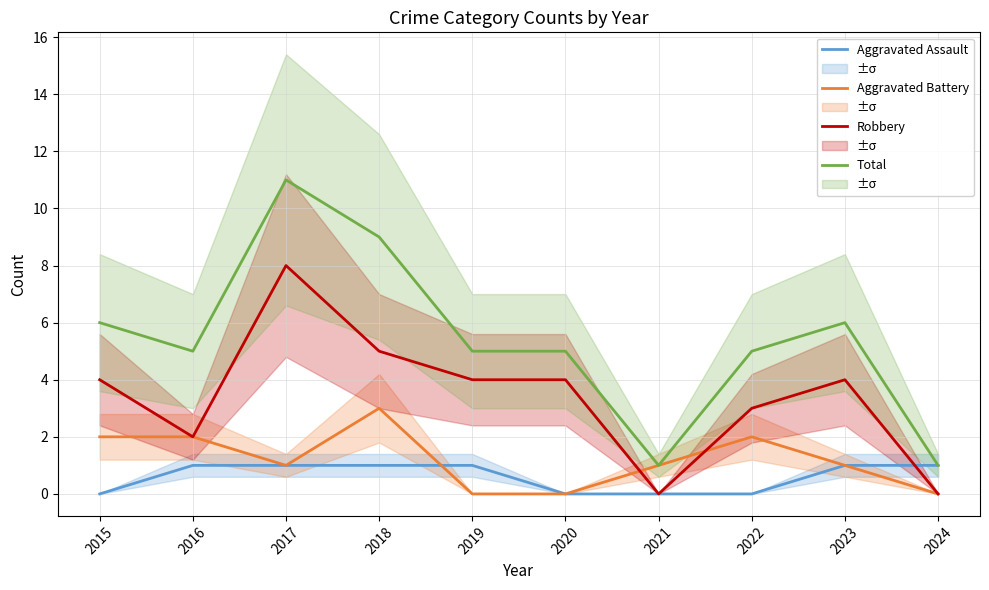

Reading right to left, extract all data points from this chart.

Aggravated Assault: 1	1	0	0	0	1	1	1	1	0
Aggravated Battery: 0	1	2	1	0	0	3	1	2	2
Robbery: 0	4	3	0	4	4	5	8	2	4
Total: 1	6	5	1	5	5	9	11	5	6